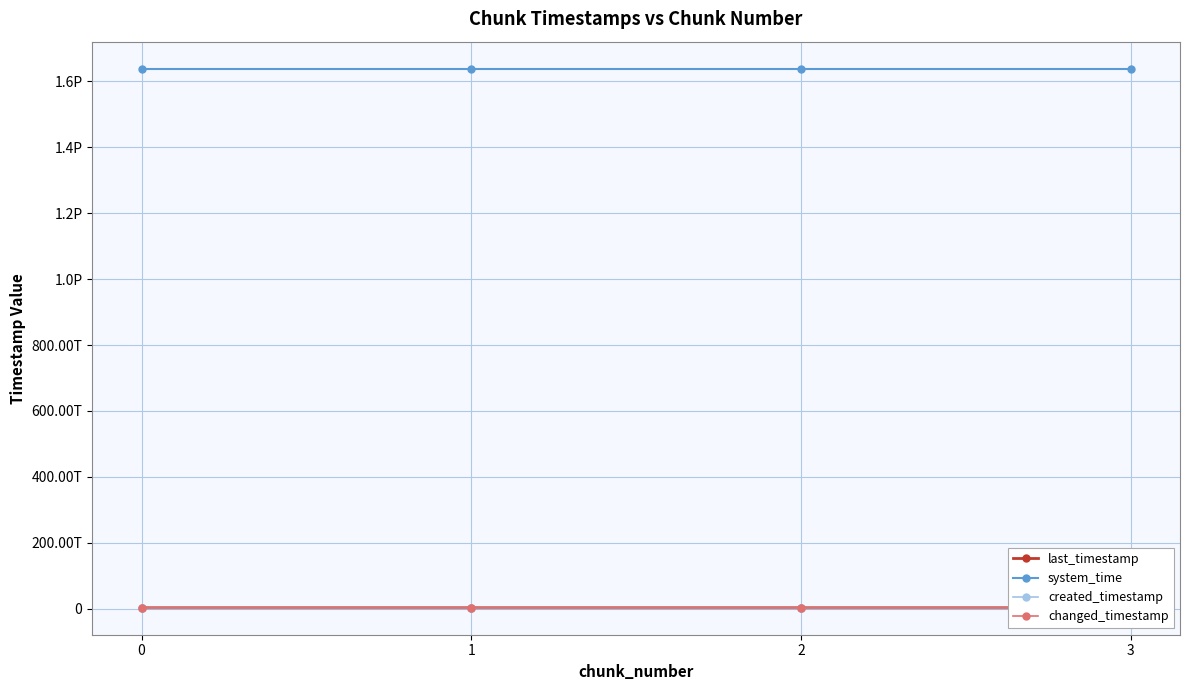

At which label does system_time first exceed 1638687698176530?

3